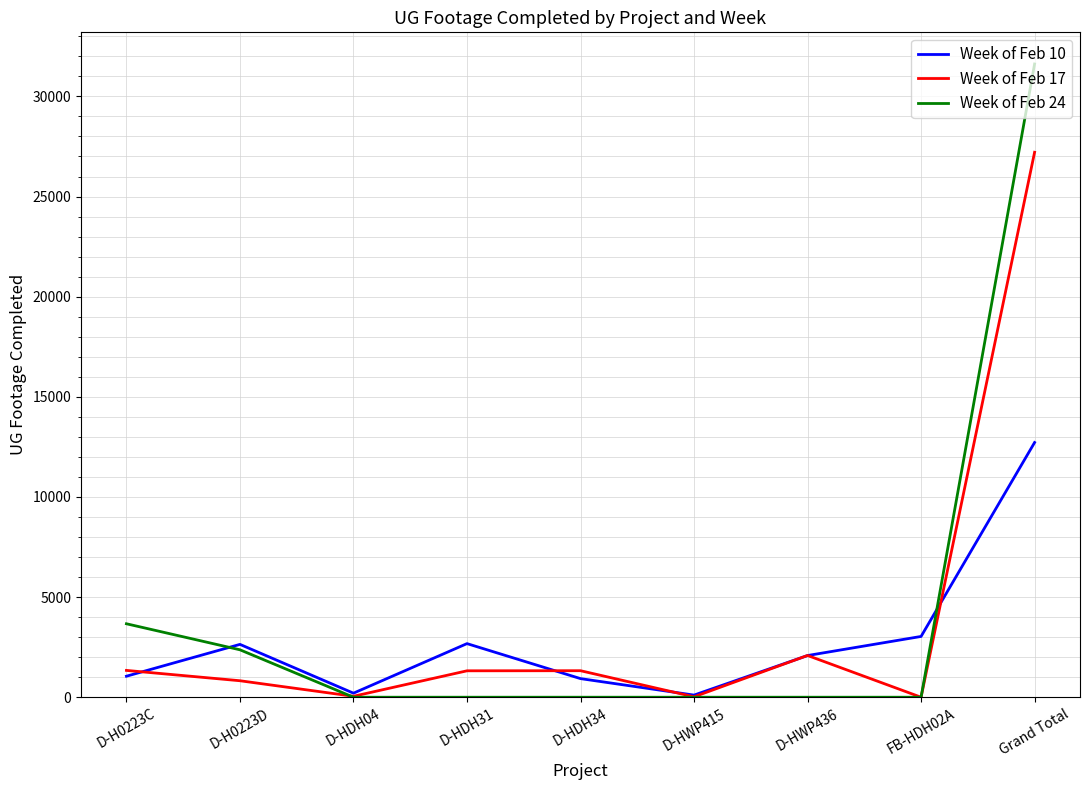

What position from the right is Grand Total?

1